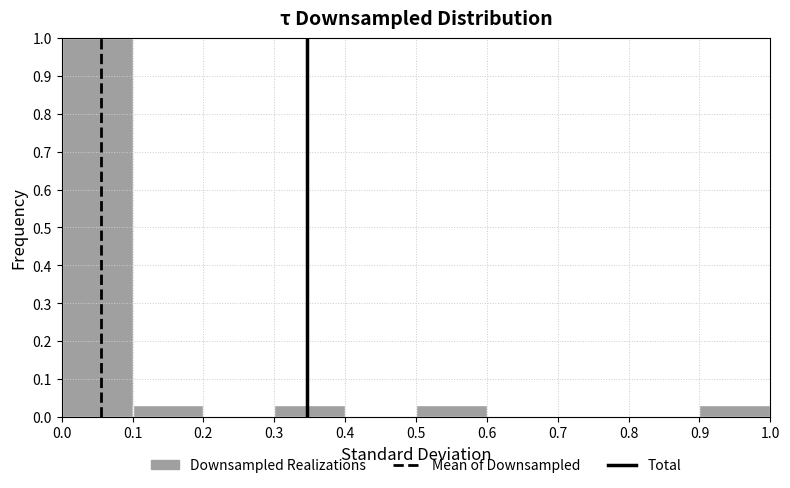

Over which range of the x-axis is the bar tallest?

0.0 to 0.1